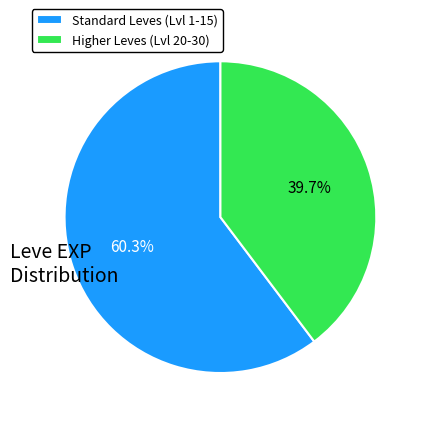

What is the majority slice?

Standard Leves (Lvl 1-15)